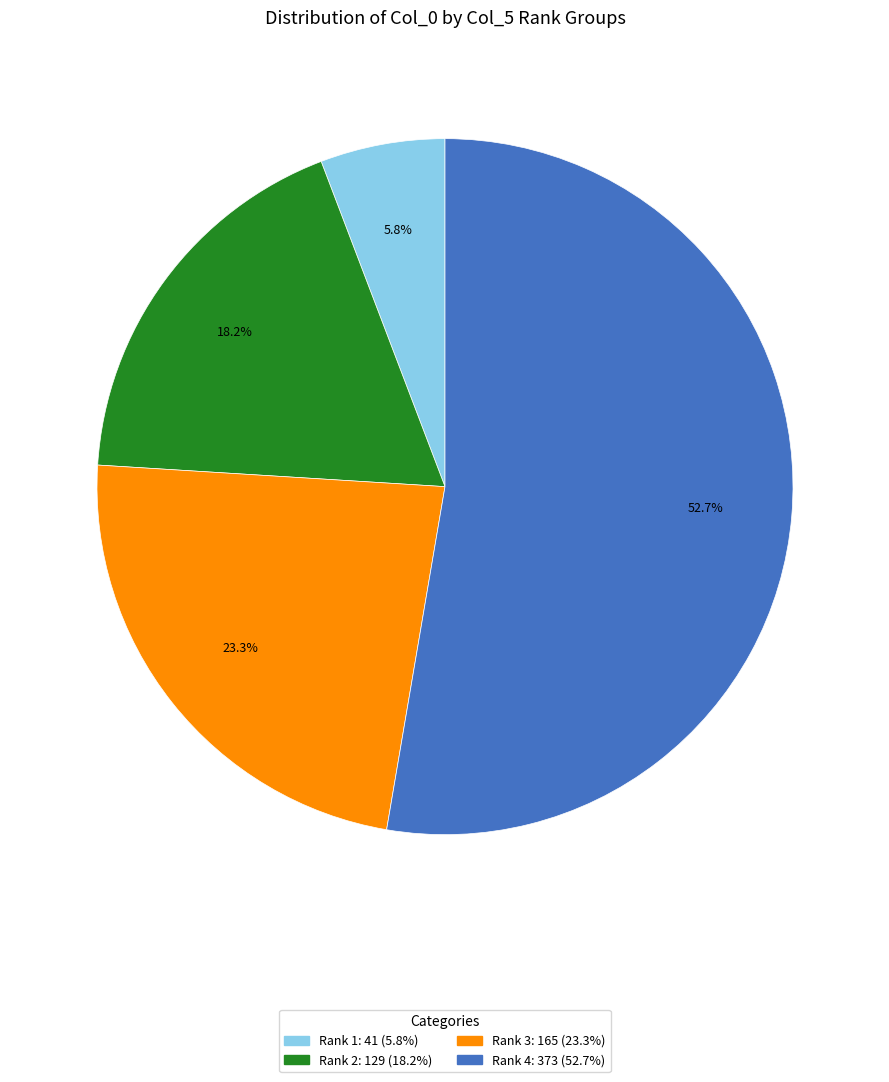

Is there a majority slice in this chart?

Yes